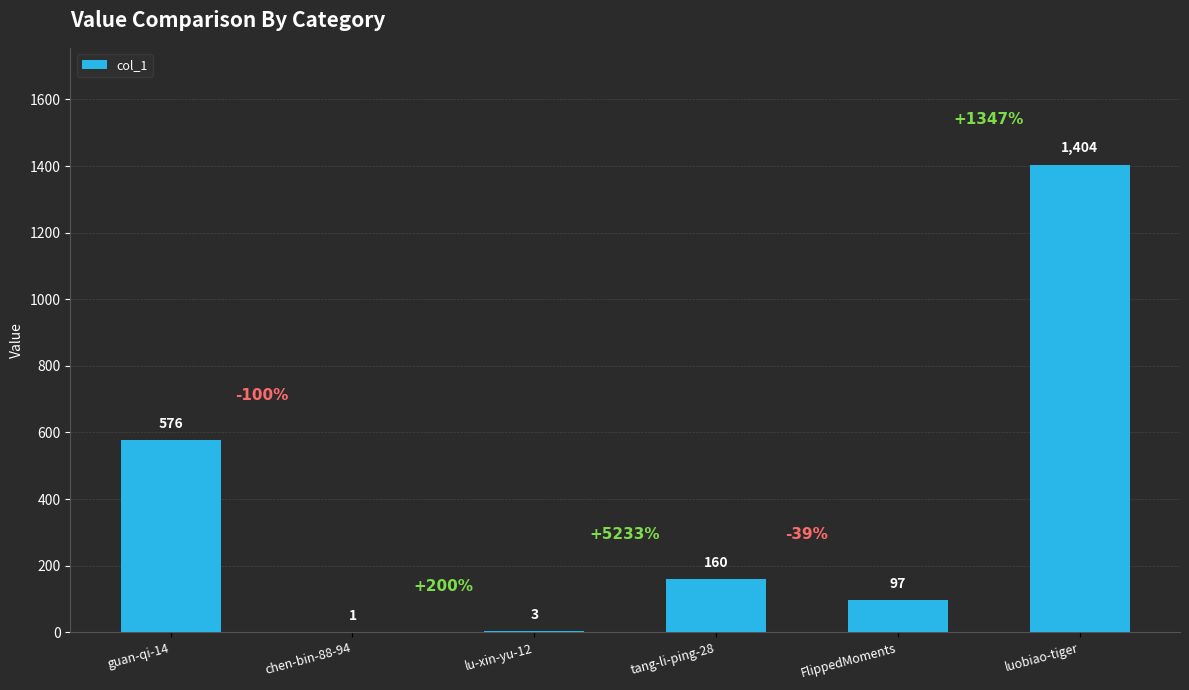

What is the greatest value displayed?

1404